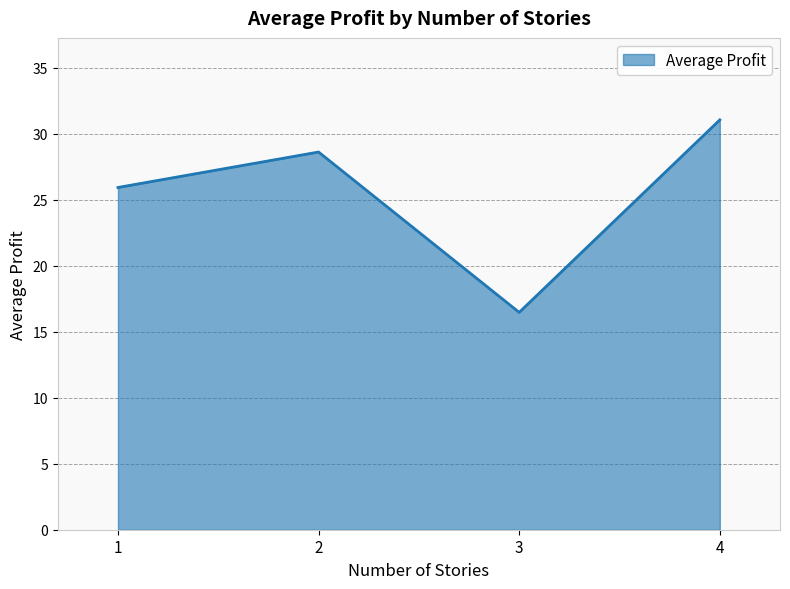

What is the sum of all values?

102.1